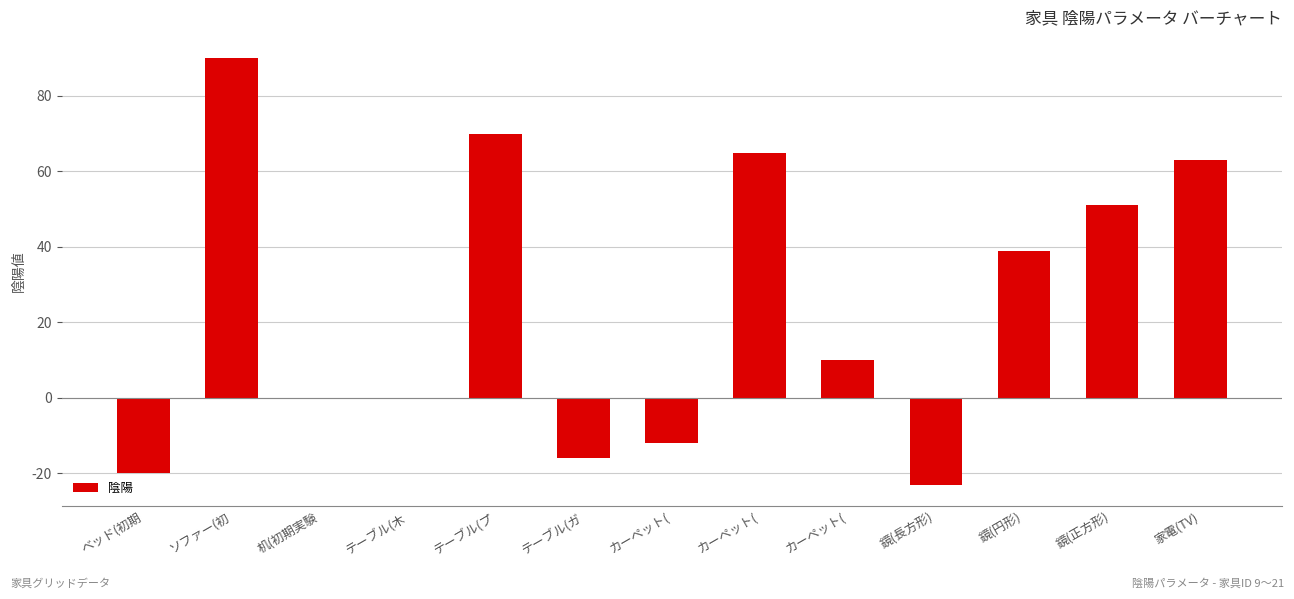

Are the bars horizontal?

No